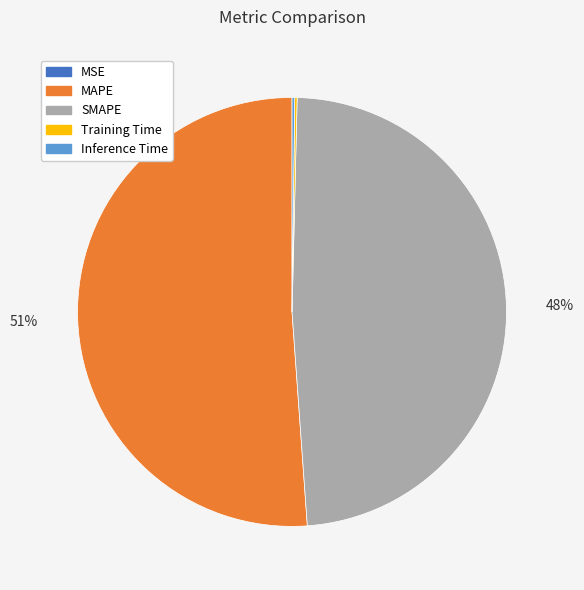

What percentage is the SMAPE slice, to the nearest percent?

48%